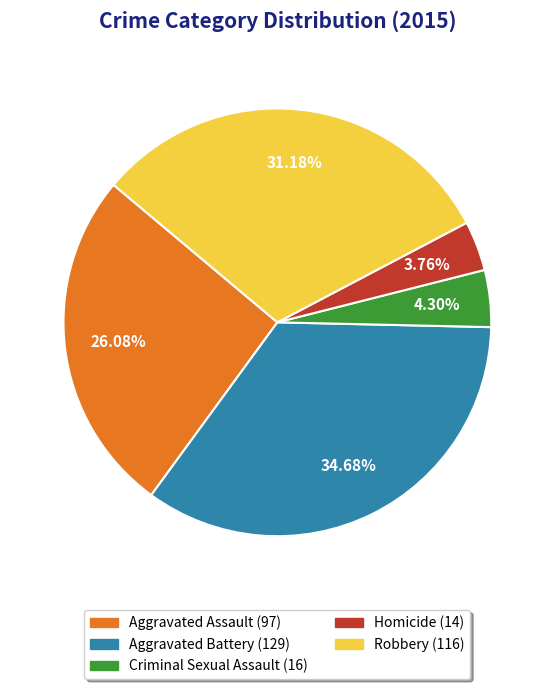

Combined, what portion of the pie is Robbery and Aggravated Battery?

65.9%